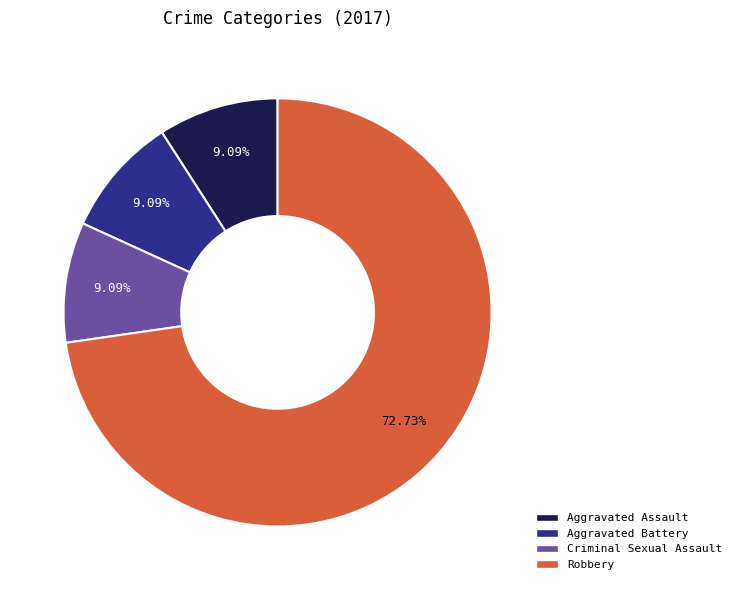

How many slices are in this pie chart?

4